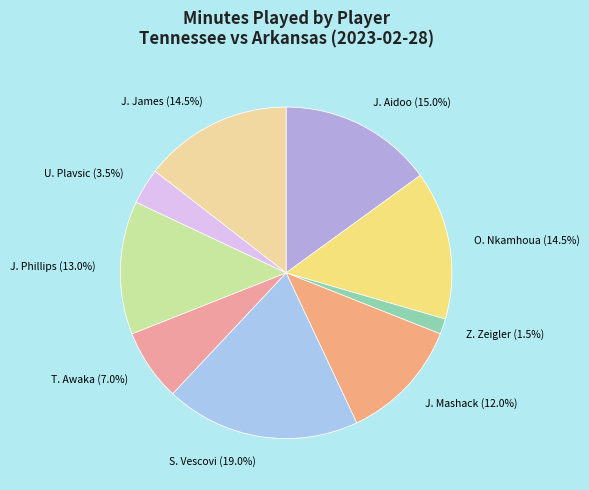

Which slice is the largest?

S. Vescovi